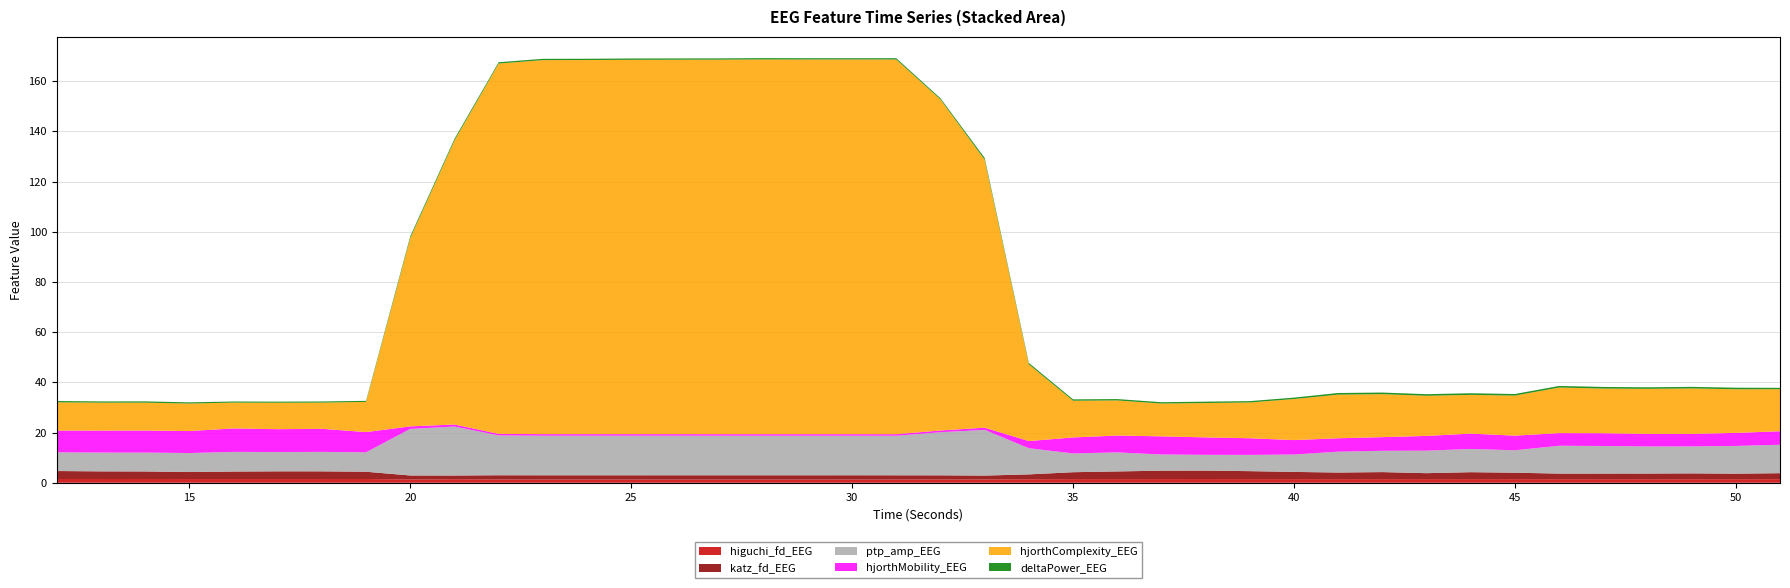

Reading right to left, extract all data points from this chart.

higuchi_fd_EEG: 51=1.4	50=1.4	49=1.4	48=1.4	47=1.4	46=1.4	45=1.4	44=1.5	43=1.5	42=1.4	41=1.4	40=1.5	39=1.5	38=1.5	37=1.5	36=1.5	35=1.5	34=1.4	33=1.4	32=1.3	31=1.3	30=1.3	29=1.3	28=1.3	27=1.3	26=1.3	25=1.3	24=1.3	23=1.3	22=1.3	21=1.4	20=1.3	19=1.5	18=1.5	17=1.5	16=1.5	15=1.5	14=1.5	13=1.5	12=1.5
katz_fd_EEG: 51=2.4	50=2.2	49=2.3	48=2.3	47=2.2	46=2.2	45=2.6	44=2.8	43=2.4	42=2.8	41=2.6	40=2.9	39=3.2	38=3.4	37=3.3	36=3.1	35=2.8	34=1.9	33=1.5	32=1.6	31=1.7	30=1.7	29=1.7	28=1.7	27=1.7	26=1.7	25=1.7	24=1.7	23=1.7	22=1.7	21=1.5	20=1.6	19=2.9	18=3.1	17=3.1	16=3.0	15=2.8	14=3.0	13=3.0	12=3.2
ptp_amp_EEG: 51=11.3	50=11.0	49=10.7	48=10.8	47=11.0	46=11.1	45=8.9	44=9.3	43=9.0	42=8.5	41=8.3	40=6.9	39=6.5	38=6.3	37=6.4	36=7.6	35=7.5	34=10.4	33=18.2	32=17.2	31=15.8	30=15.8	29=15.8	28=15.8	27=15.8	26=15.8	25=15.8	24=15.8	23=15.8	22=15.9	21=19.5	20=18.6	19=7.7	18=7.7	17=7.7	16=7.8	15=7.6	14=7.5	13=7.5	12=7.4
hjorthMobility_EEG: 51=5.4	50=5.2	49=5.0	48=5.0	47=5.1	46=5.0	45=5.8	44=6.1	43=5.9	42=5.4	41=5.3	40=5.7	39=6.6	38=6.9	37=7.2	36=6.7	35=6.4	34=2.9	33=0.9	32=0.7	31=0.6	30=0.6	29=0.6	28=0.6	27=0.6	26=0.6	25=0.6	24=0.6	23=0.6	22=0.6	21=0.8	20=1.0	19=8.1	18=9.2	17=9.1	16=9.3	15=8.8	14=8.8	13=8.8	12=8.7
hjorthComplexity_EEG: 51=16.8	50=17.4	49=18.1	48=17.9	47=17.8	46=18.2	45=15.9	44=15.4	43=16.0	42=17.1	41=17.4	40=16.4	39=14.3	38=13.7	37=13.1	36=14.0	35=14.6	34=30.6	33=106.7	32=131.9	31=149.3	30=149.3	29=149.3	28=149.3	27=149.2	26=149.2	25=149.1	24=149.1	23=149.0	22=147.5	21=113.1	20=75.0	19=12.0	18=10.4	17=10.5	16=10.3	15=11.0	14=11.1	13=11.1	12=11.2
deltaPower_EEG: 51=0.5	50=0.6	49=0.6	48=0.6	47=0.7	46=0.6	45=0.6	44=0.6	43=0.6	42=0.6	41=0.7	40=0.6	39=0.5	38=0.6	37=0.5	36=0.5	35=0.5	34=0.6	33=0.8	32=0.5	31=0.5	30=0.5	29=0.5	28=0.5	27=0.5	26=0.5	25=0.5	24=0.5	23=0.5	22=0.5	21=0.6	20=0.7	19=0.4	18=0.4	17=0.4	16=0.4	15=0.5	14=0.5	13=0.5	12=0.5